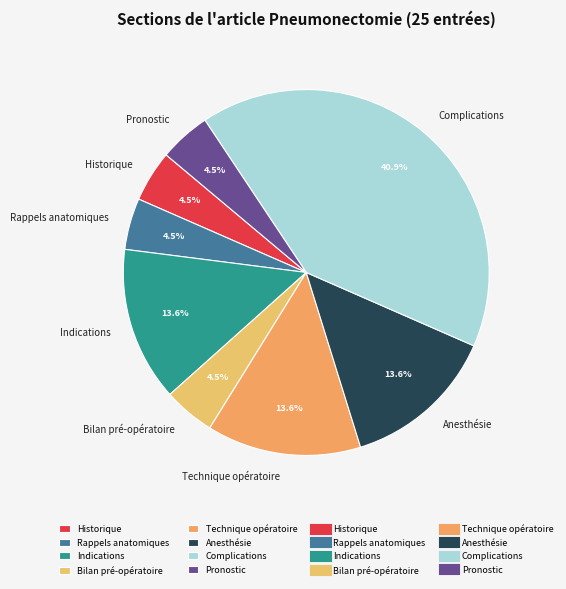

Is there any slice that represents more than half of the pie?

No